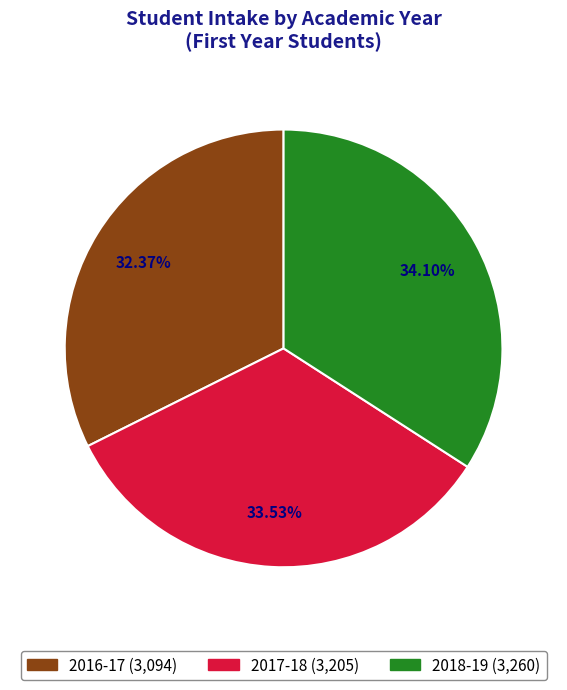

How many slices are in this pie chart?

3